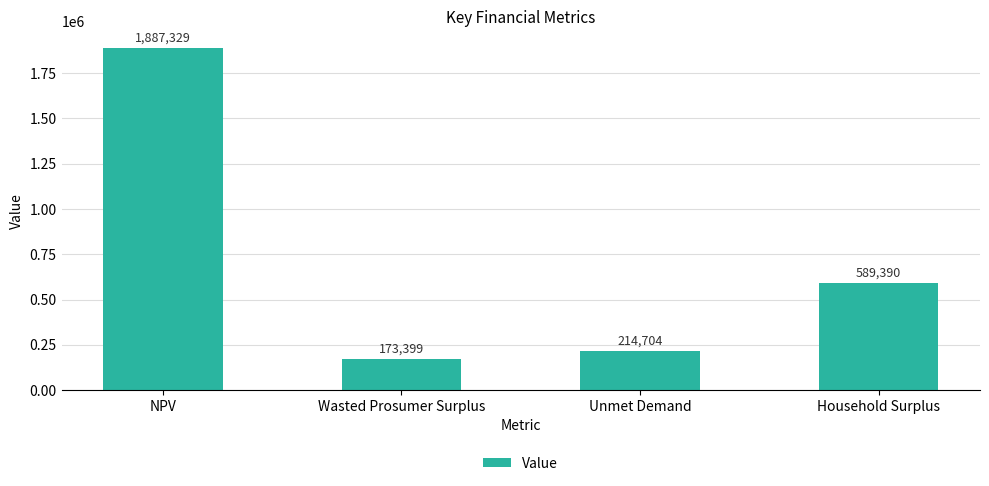

What is the difference between the maximum and second lowest values?

1672624.4